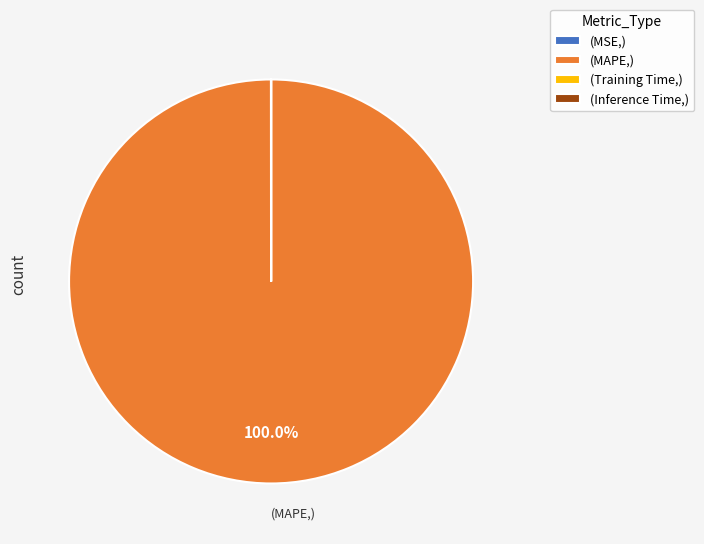

Which slice is the largest?

(MAPE,)